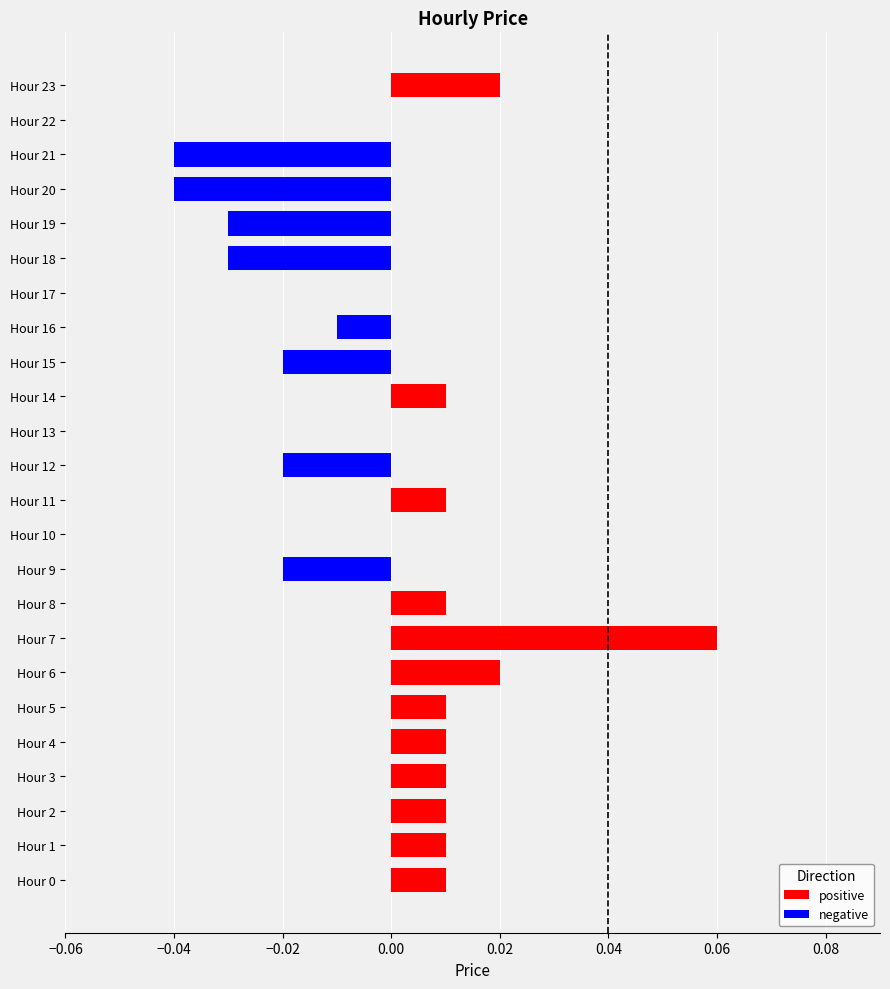

What position from the left is 11?

12